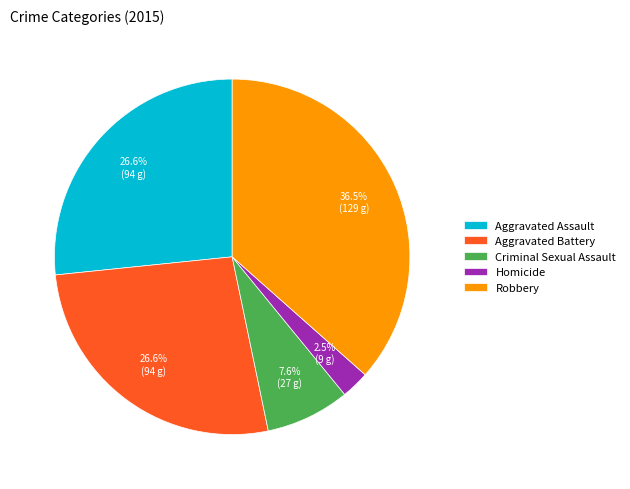

The Criminal Sexual Assault slice represents 8% of the pie. True or false?

True